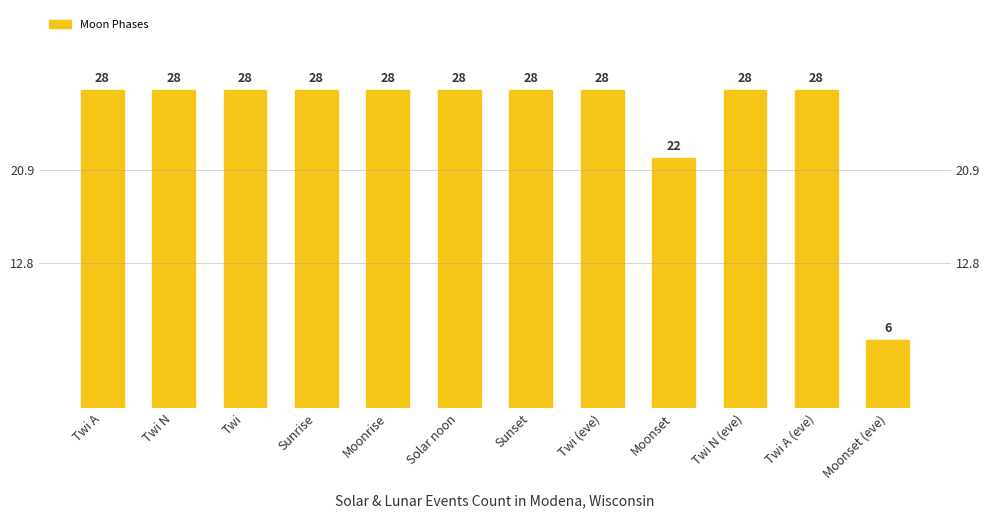

Rank the categories by value from lowest to highest.

Moonset (eve), Moonset, Twi A, Twi N, Twi, Sunrise, Moonrise, Solar noon, Sunset, Twi (eve), Twi N (eve), Twi A (eve)